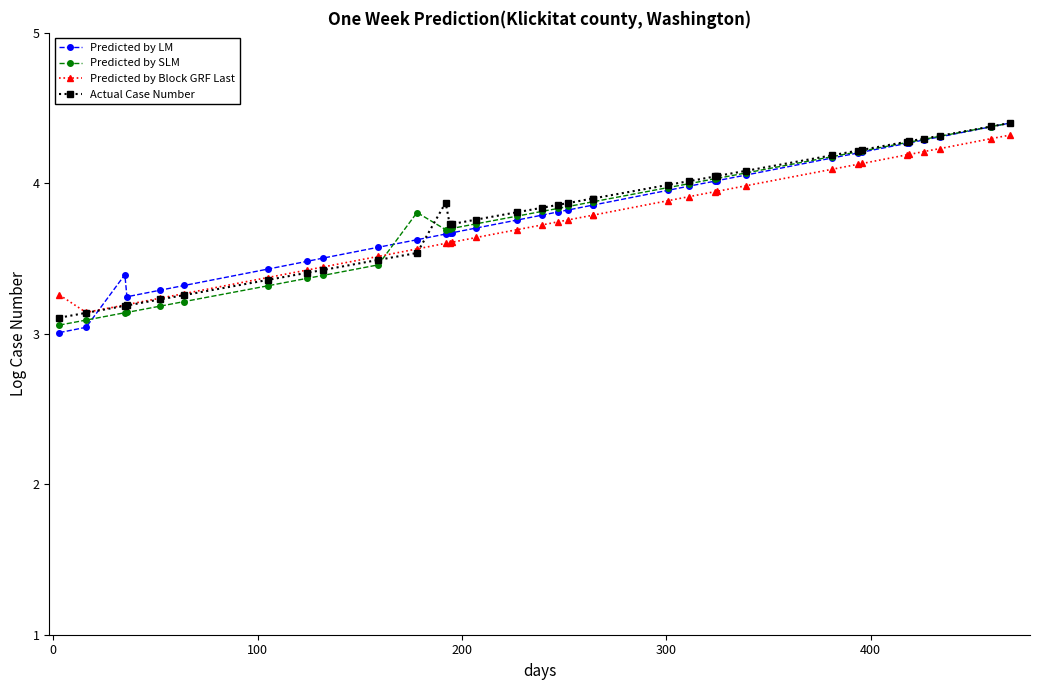

Reading left to right, list all the values displayed in this chart.

Predicted by LM: 3.0	3.0	3.4	3.2	3.3	3.3	3.4	3.5	3.5	3.6	3.6	3.7	3.7	3.7	3.7	3.8	3.8	3.8	3.8	3.9	3.9	4.0	4.0	4.0	4.0	4.1	4.2	4.2	4.2	4.3	4.3	4.3	4.3	4.4	4.4
Predicted by SLM: 3.1	3.1	3.1	3.1	3.2	3.2	3.3	3.4	3.4	3.5	3.8	3.7	3.7	3.7	3.7	3.8	3.8	3.8	3.8	3.9	3.9	4.0	4.0	4.0	4.0	4.1	4.2	4.2	4.2	4.3	4.3	4.3	4.3	4.4	4.4
Predicted by Block GRF Last: 3.3	3.1	3.2	3.2	3.2	3.3	3.4	3.4	3.4	3.5	3.6	3.6	3.6	3.6	3.6	3.7	3.7	3.7	3.8	3.8	3.8	3.9	3.9	3.9	3.9	4.0	4.1	4.1	4.1	4.2	4.2	4.2	4.2	4.3	4.3
Actual Case Number: 3.1	3.1	3.2	3.2	3.2	3.3	3.4	3.4	3.4	3.5	3.5	3.9	3.7	3.7	3.8	3.8	3.8	3.9	3.9	3.9	3.9	4.0	4.0	4.0	4.0	4.1	4.2	4.2	4.2	4.3	4.3	4.3	4.3	4.4	4.4